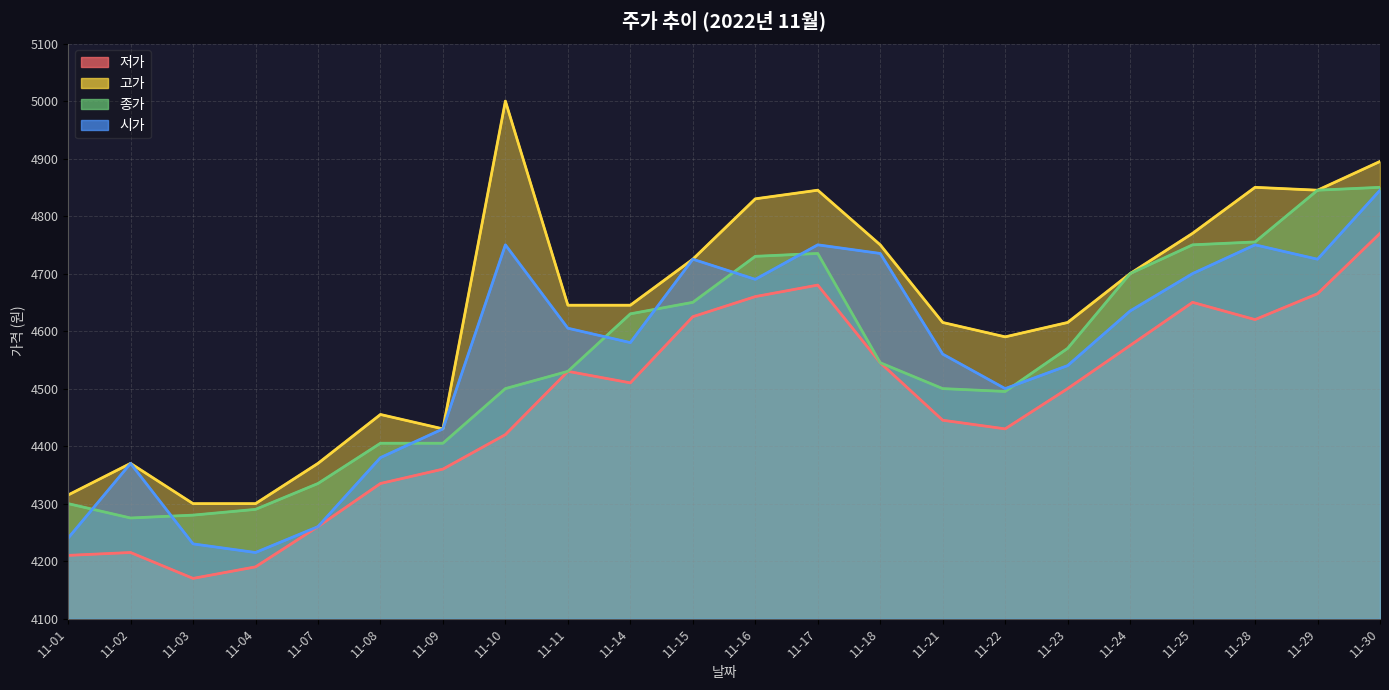

Rank the series at 11-10 from lowest to highest value.

저가, 종가, 시가, 고가